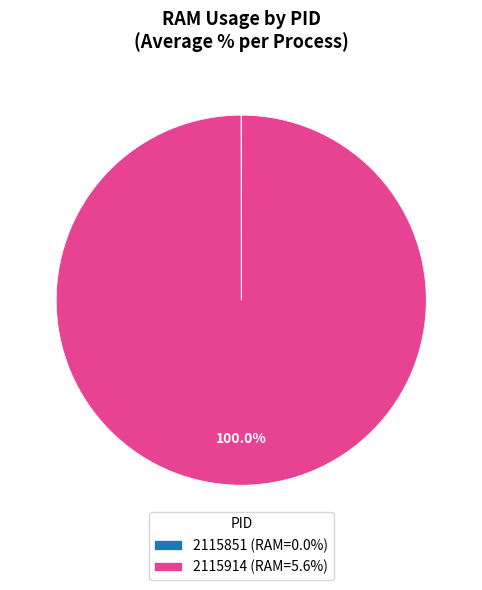

Does 2115914 (RAM=5.6%) account for over 50% of the chart?

Yes